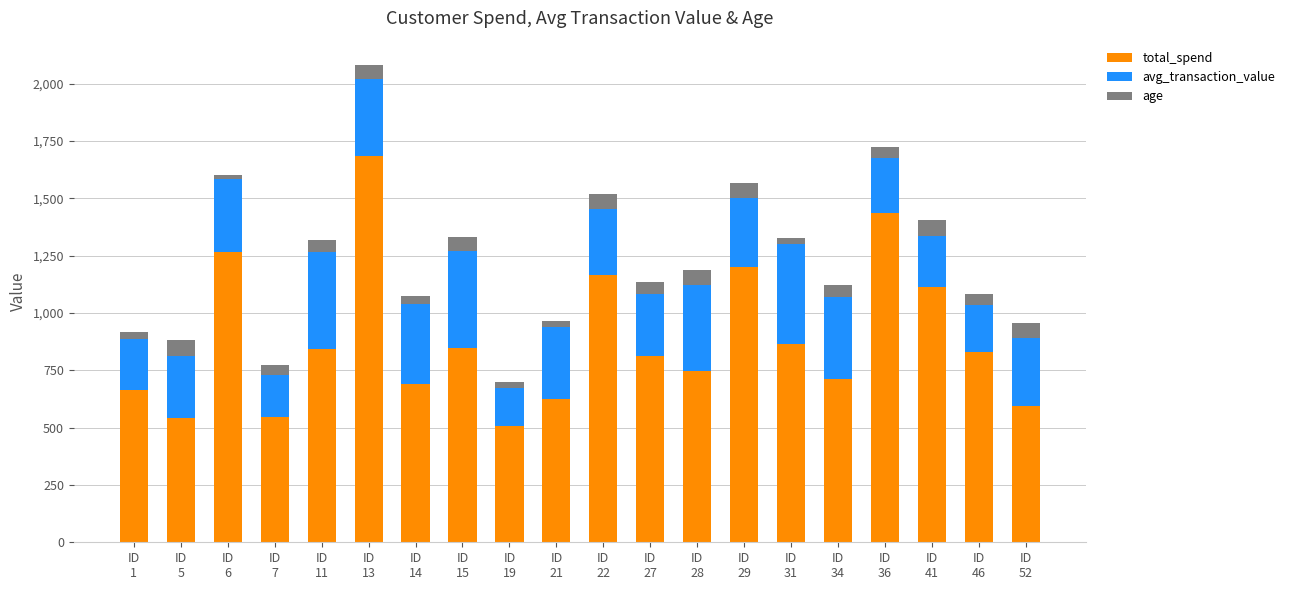

What is the minimum value for total_spend?

506.1